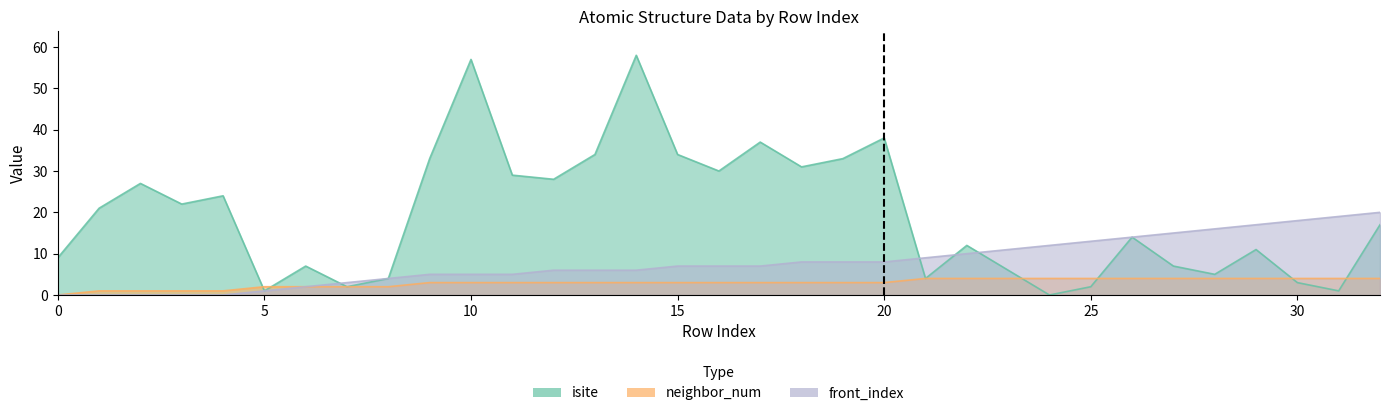

Does the chart have visible grid lines?

No